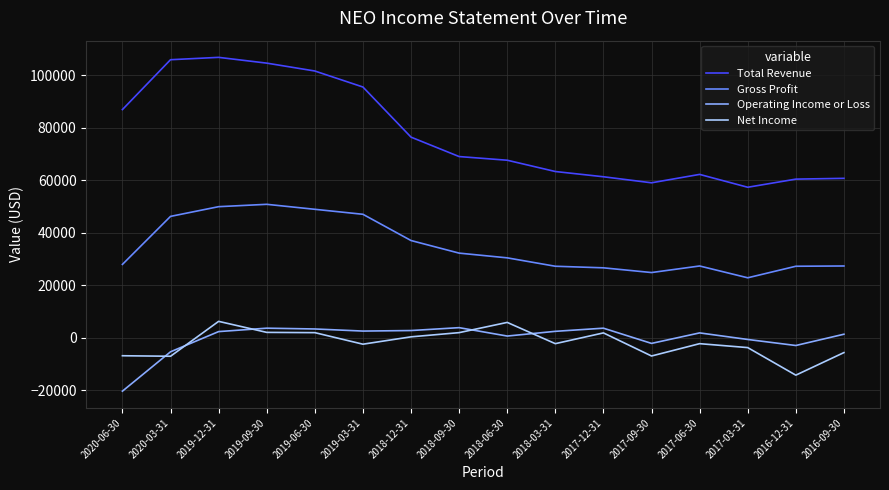

At which category does the chart reach its minimum across all series?

2020-06-30